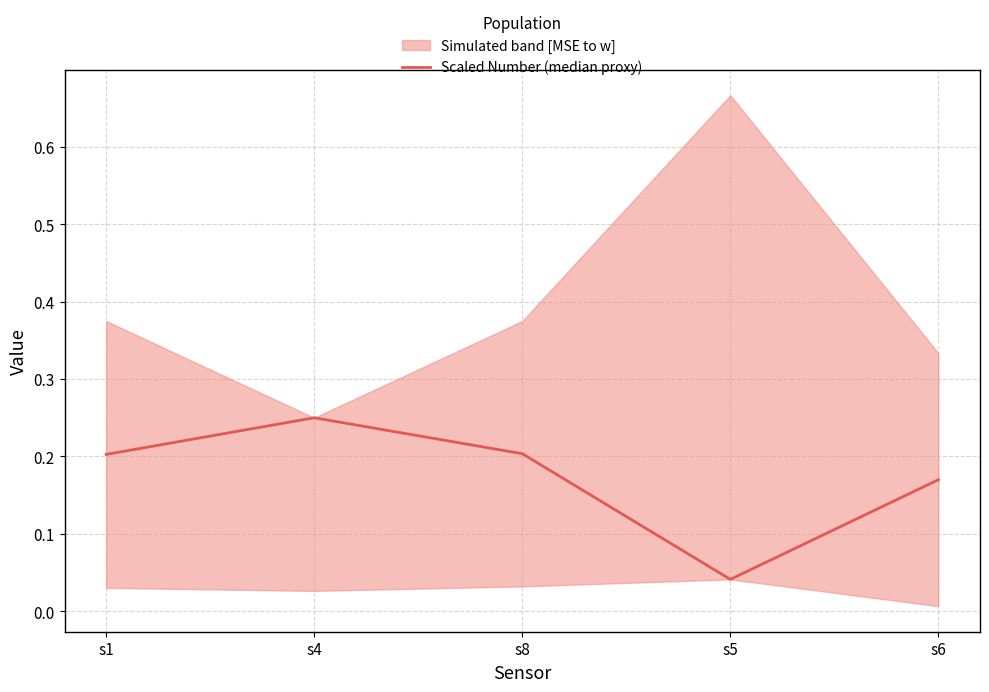

What is the difference between the values at s4 and s6?

0.1